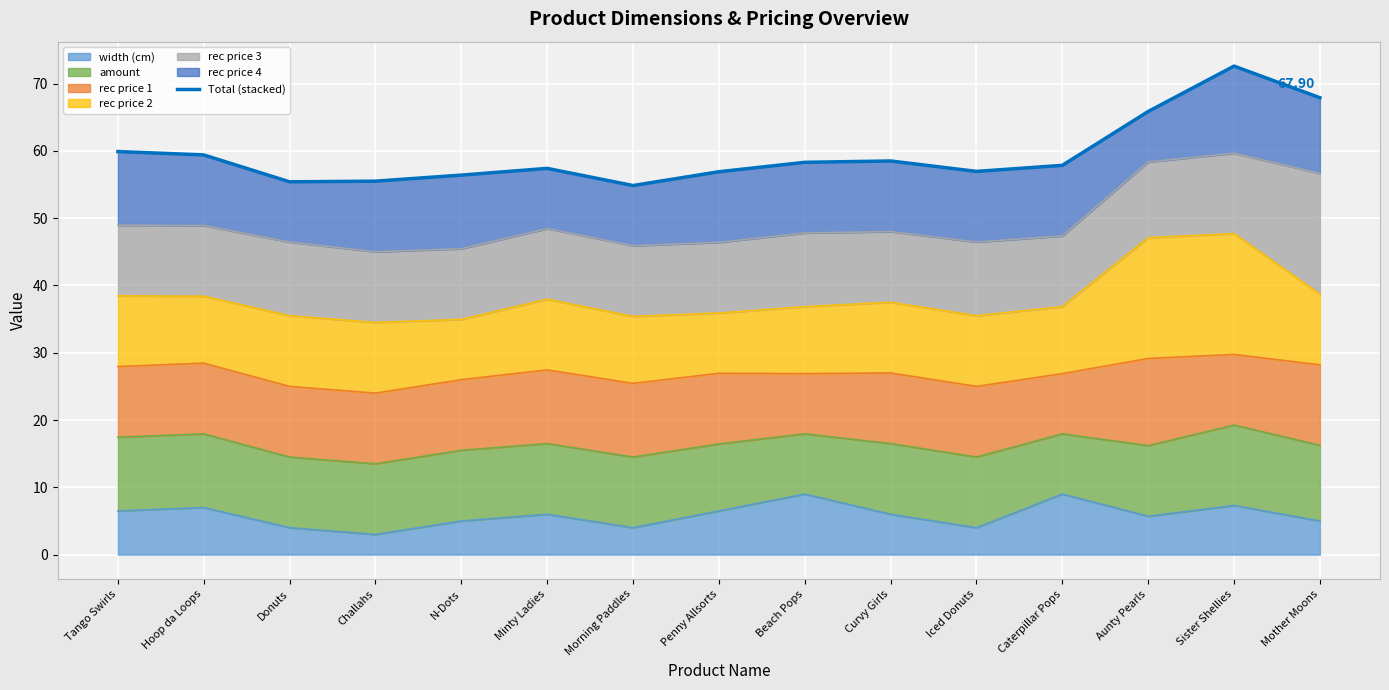

What is the difference between the values at Challahs and N-Dots?

0.9